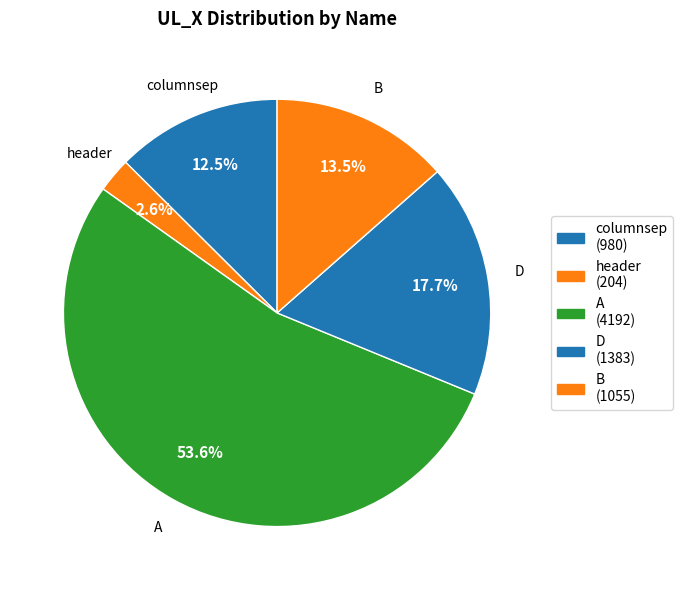

Count the number of slices in the pie.

5